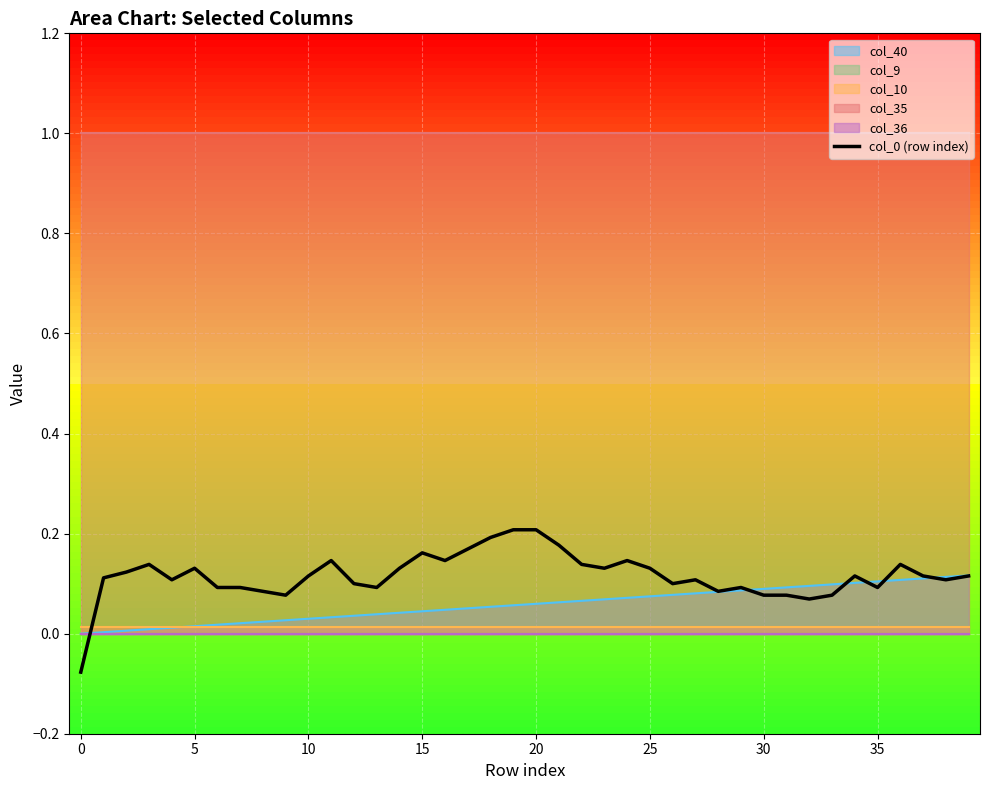

How many values are below 0?

1